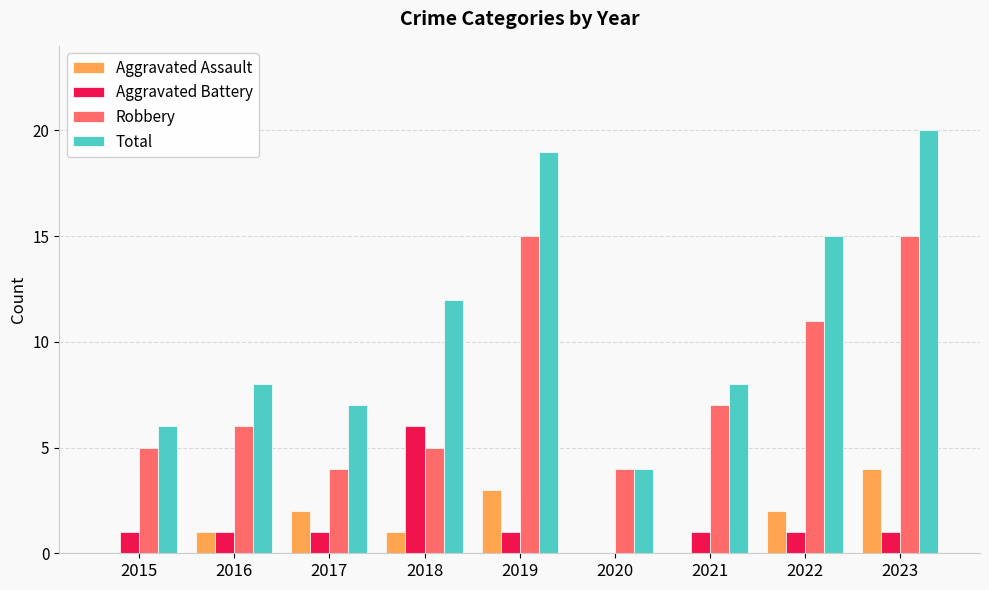

How many series are shown in this chart?

4